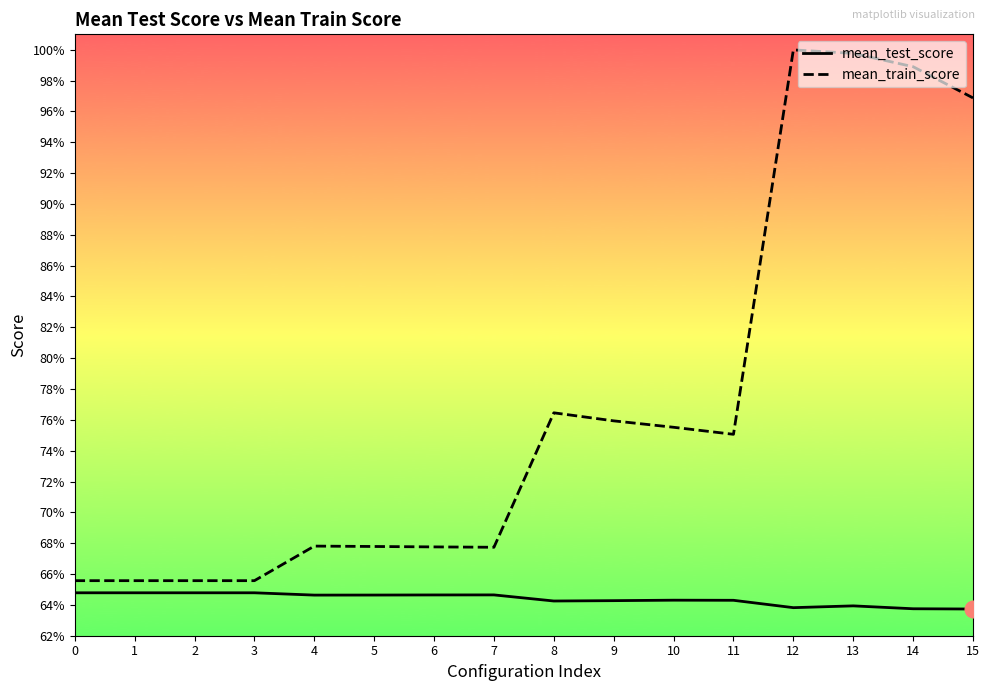

What are all the series names shown in the legend?

mean_test_score, mean_train_score